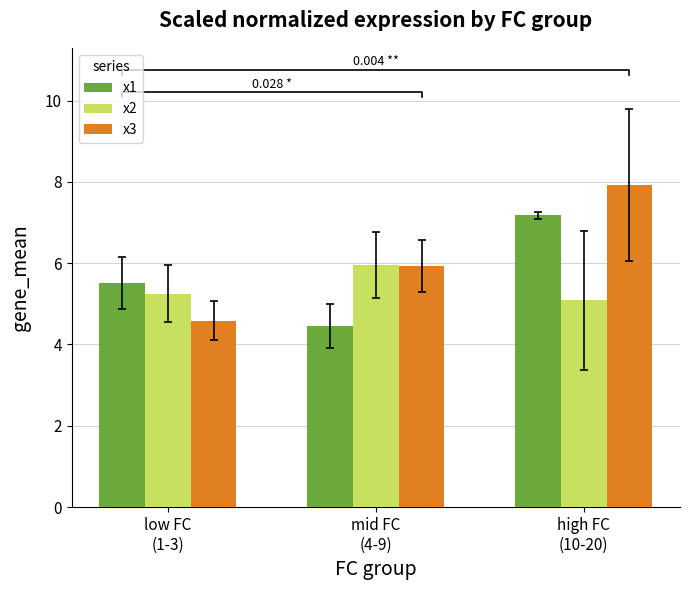

Rank the series by their average value, from lowest to highest.

x2, x1, x3